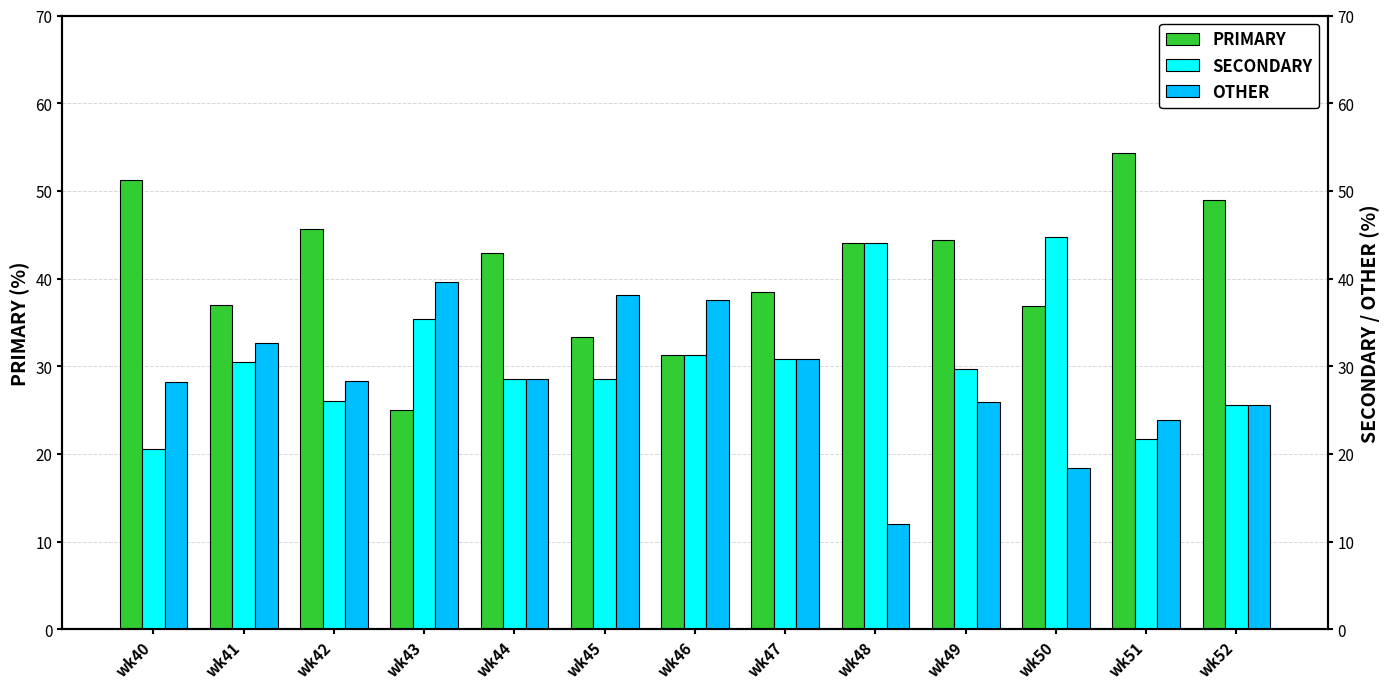

At which label is SECONDARY closest to 32?

wk46